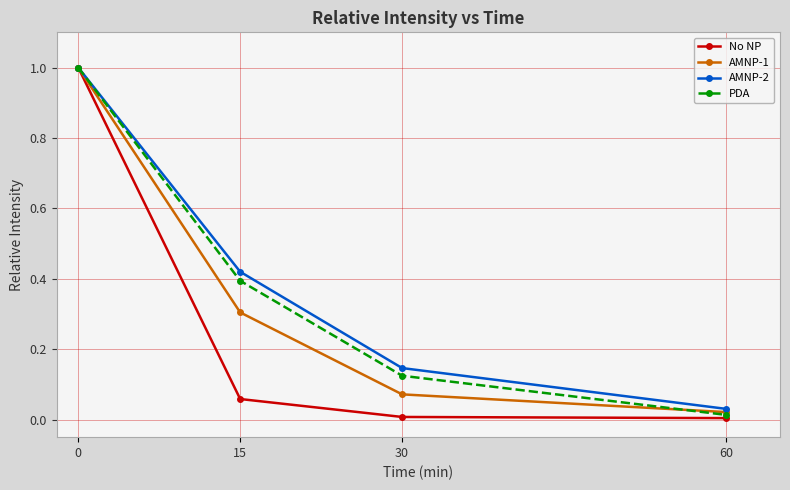

The PDA series shows 0.4 at 15. True or false?

True